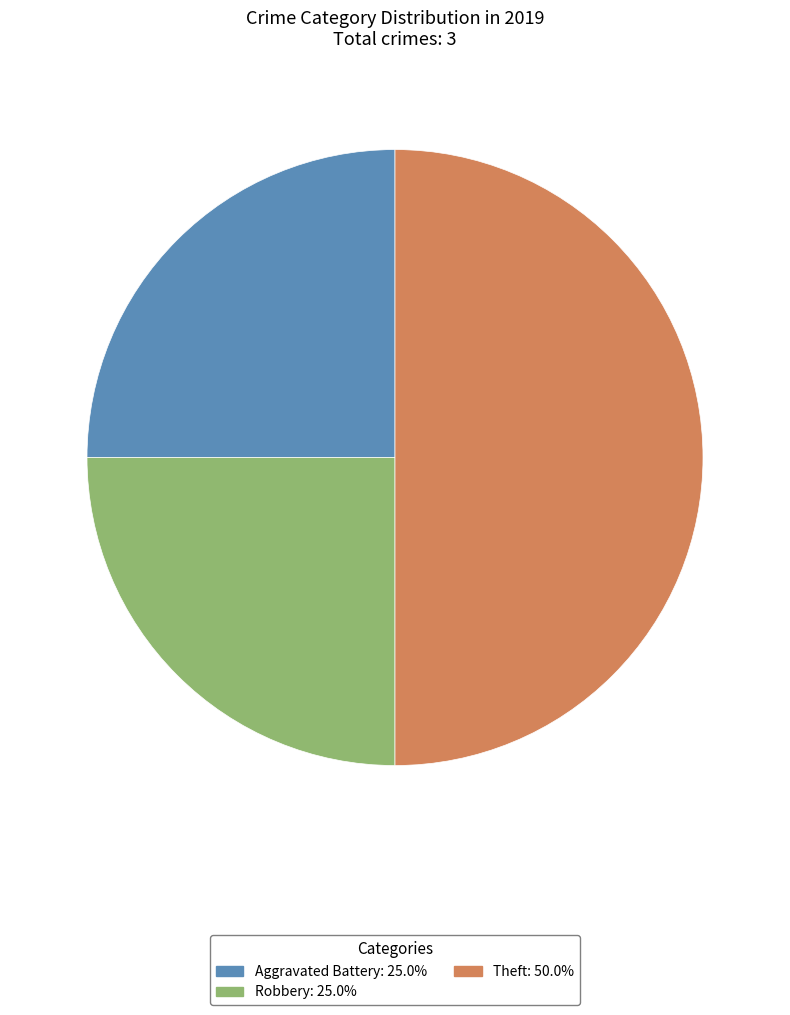

Is it true that Aggravated Battery is 25% of the pie?

True